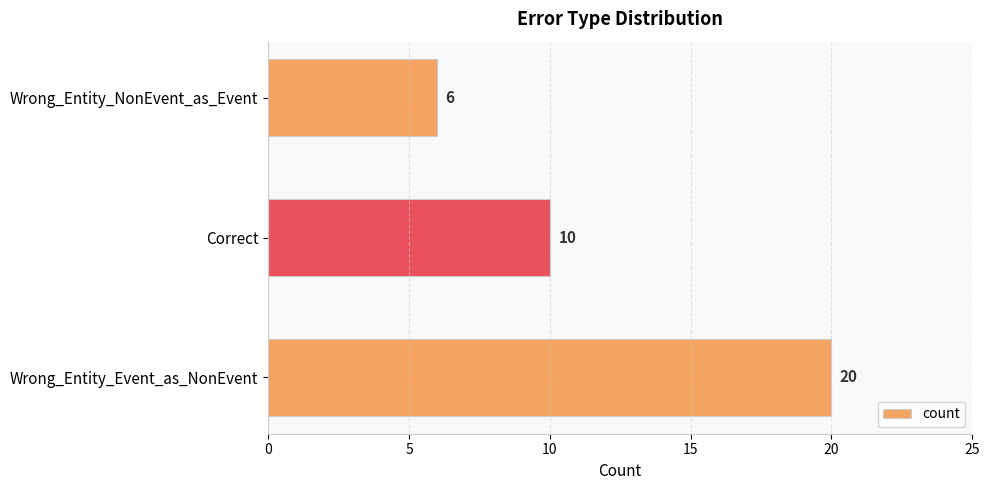

Reading bottom to top, transcribe all the data shown in this chart.

20	10	6